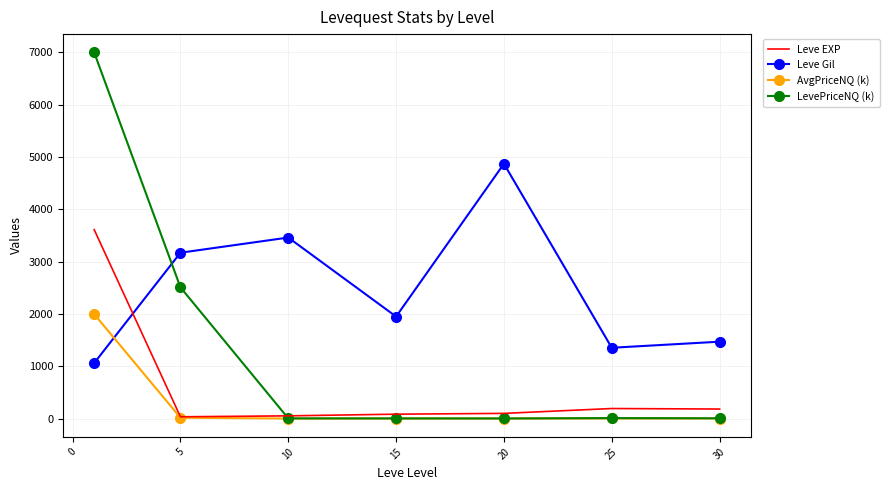

List the series in order of their peak value, lowest first.

AvgPriceNQ (k), Leve EXP, Leve Gil, LevePriceNQ (k)